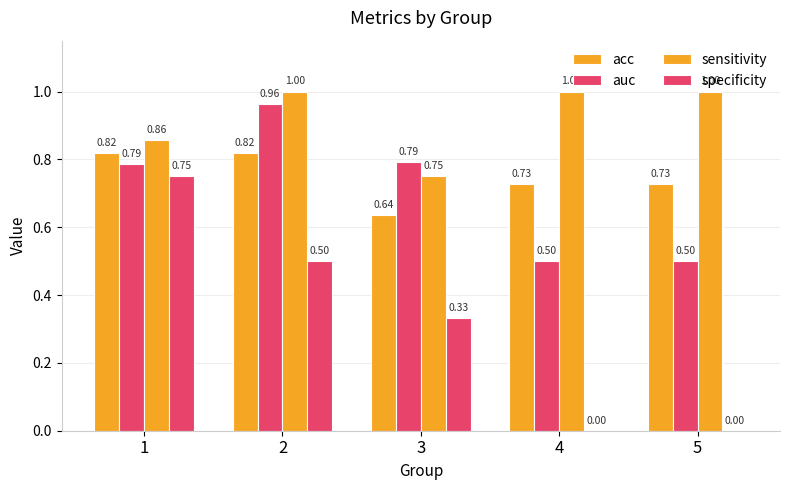

At which category is the sum across all series the highest?

2